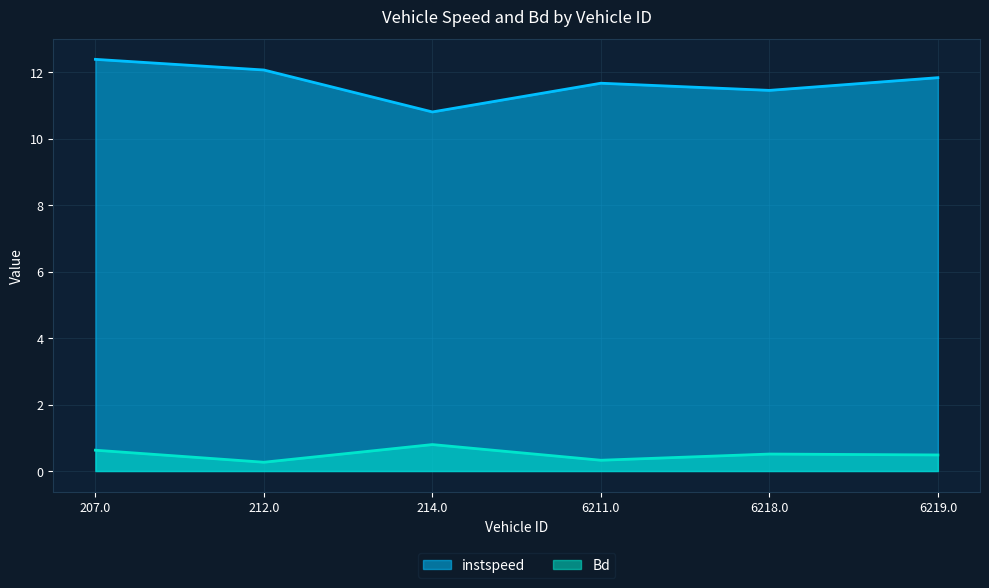

True or false: Bd and instspeed cross at least once.

False